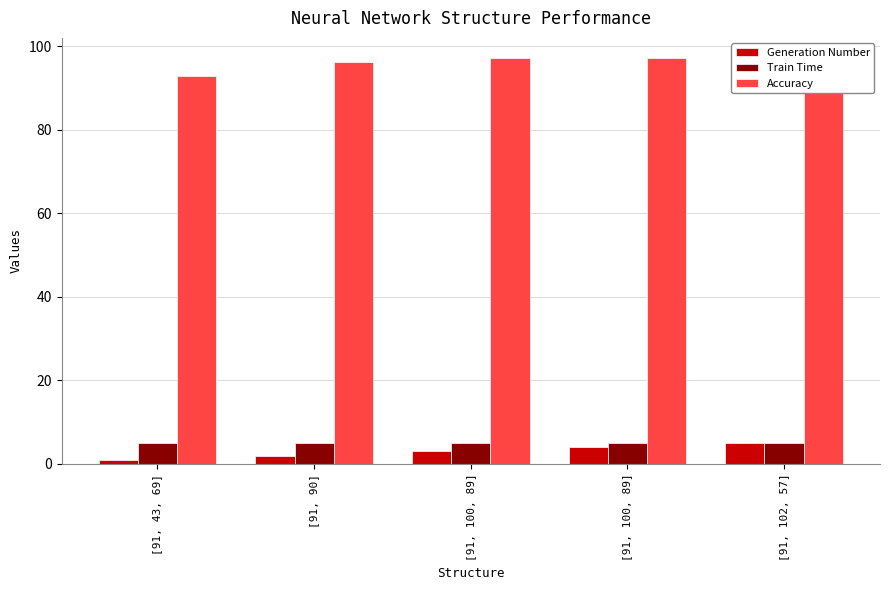

Count the number of data series in this chart.

3